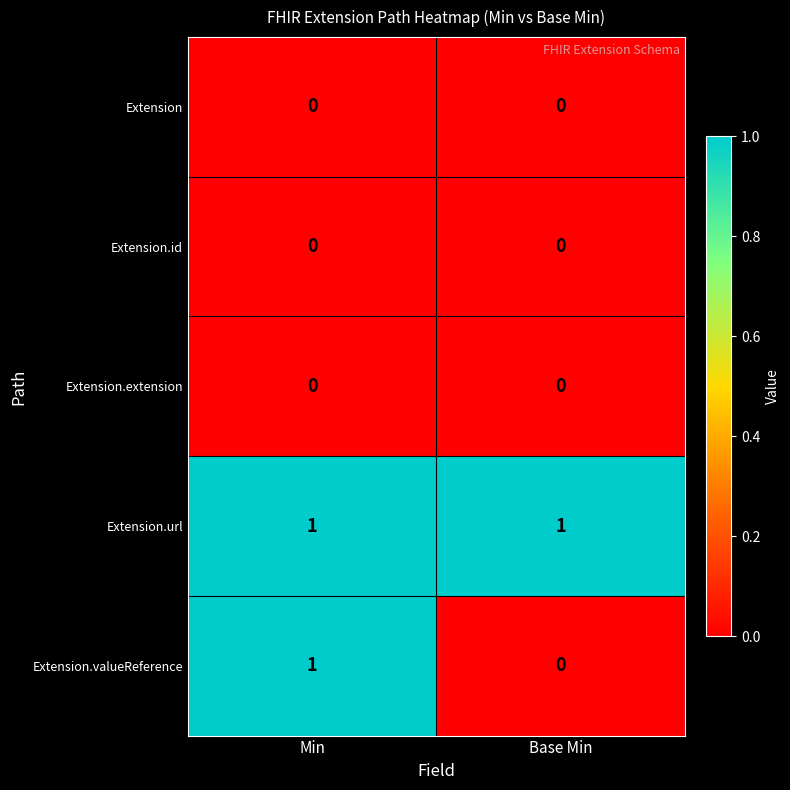

Reading left to right, extract all data points from this chart.

Extension: Min=0	Base Min=0
Extension.id: Min=0	Base Min=0
Extension.extension: Min=0	Base Min=0
Extension.url: Min=1	Base Min=1
Extension.valueReference: Min=1	Base Min=0